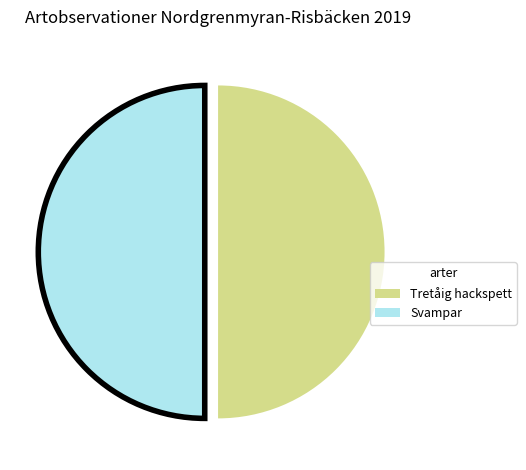

Which slice is the largest?

Tretåig hackspett (äldre spår)